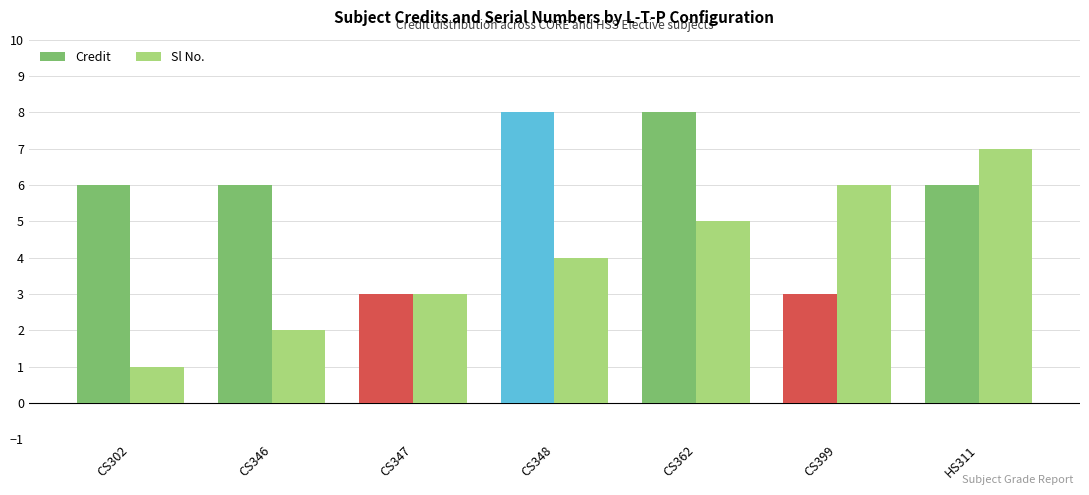

Reading left to right, list all the values displayed in this chart.

Credit: 6	6	3	8	8	3	6
Sl No.: 1	2	3	4	5	6	7